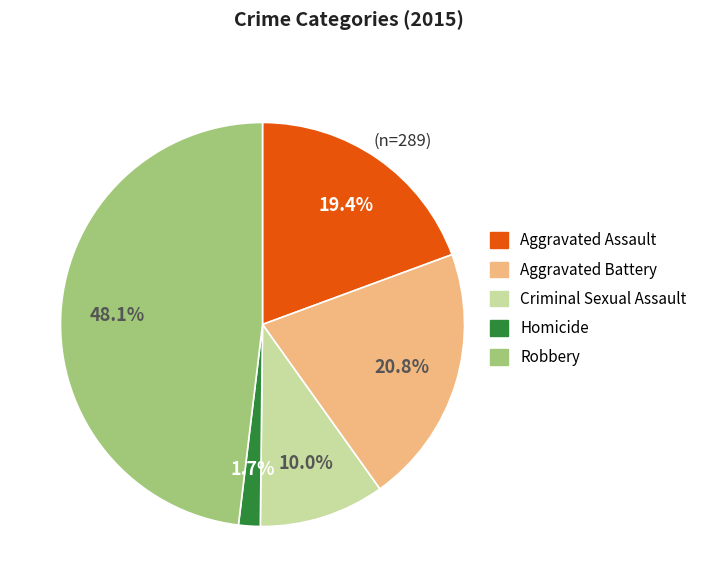

What is the largest slice in the pie chart?

Robbery